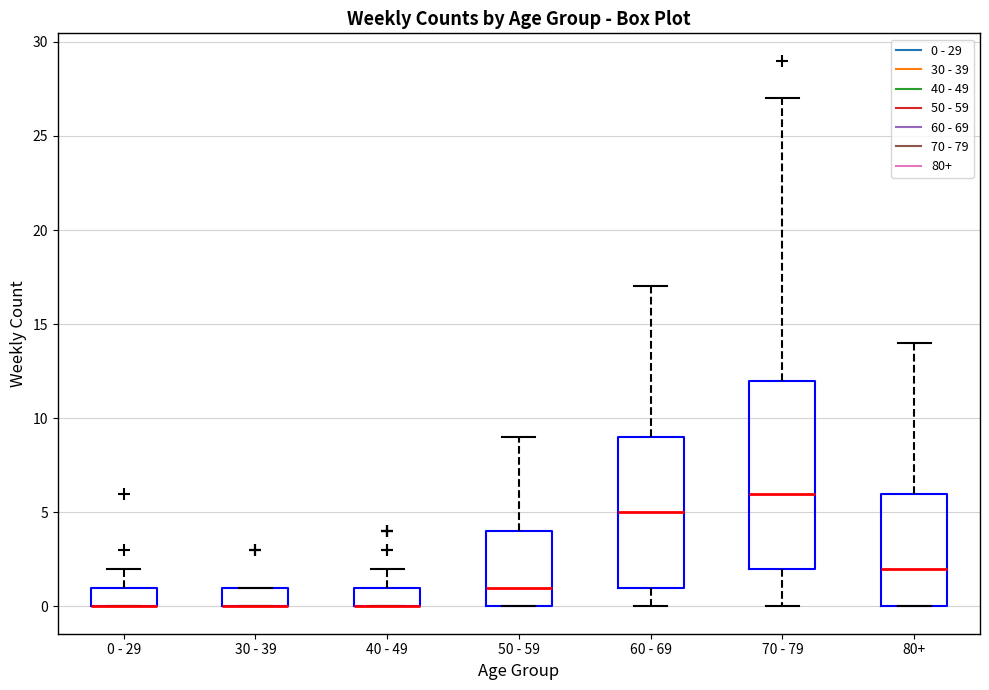

Reading left to right, read every box against the y-axis: the position of its median line, the range the box covers, and the ends of its whiskers. The values are not printed on the chart, so give them approximately, as read against the axis.

0 - 29: median 0 (drawn on the box's lower edge), box 0 to 1, whiskers 0 to 2
30 - 39: median 0 (drawn on the box's lower edge), box 0 to 1, whiskers 0 to 1
40 - 49: median 0 (drawn on the box's lower edge), box 0 to 1, whiskers 0 to 2
50 - 59: median 1, box 0 to 4, whiskers 0 to 9
60 - 69: median 5, box 1 to 9, whiskers 0 to 17
70 - 79: median 6, box 2 to 12, whiskers 0 to 27
80+: median 2, box 0 to 6, whiskers 0 to 14